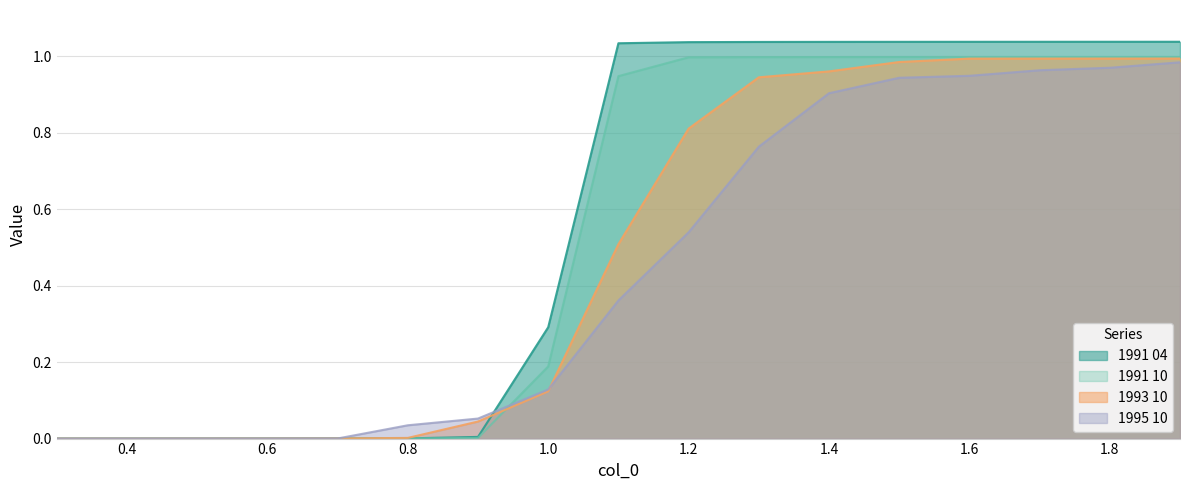

Is it true that 1995 10 equals 1.7 at 1.6?

False